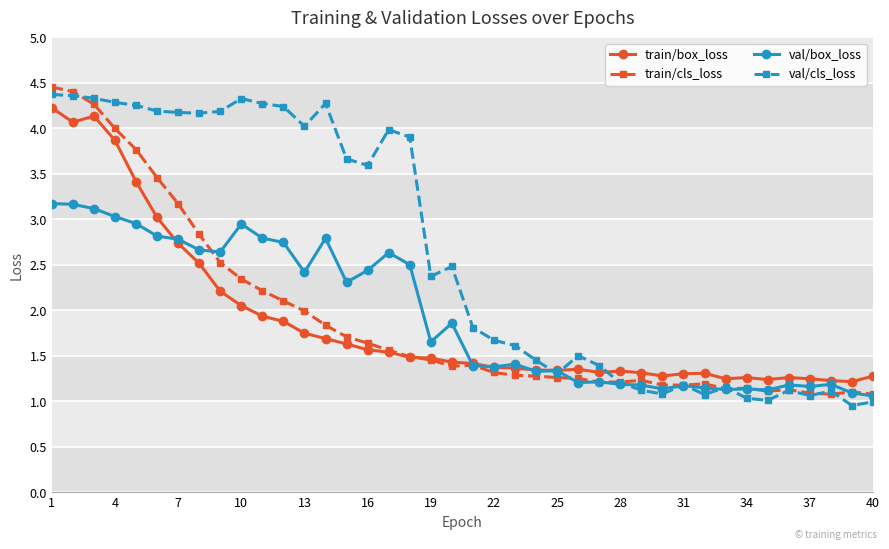

What is the highest value of the val/cls_loss series?

4.4